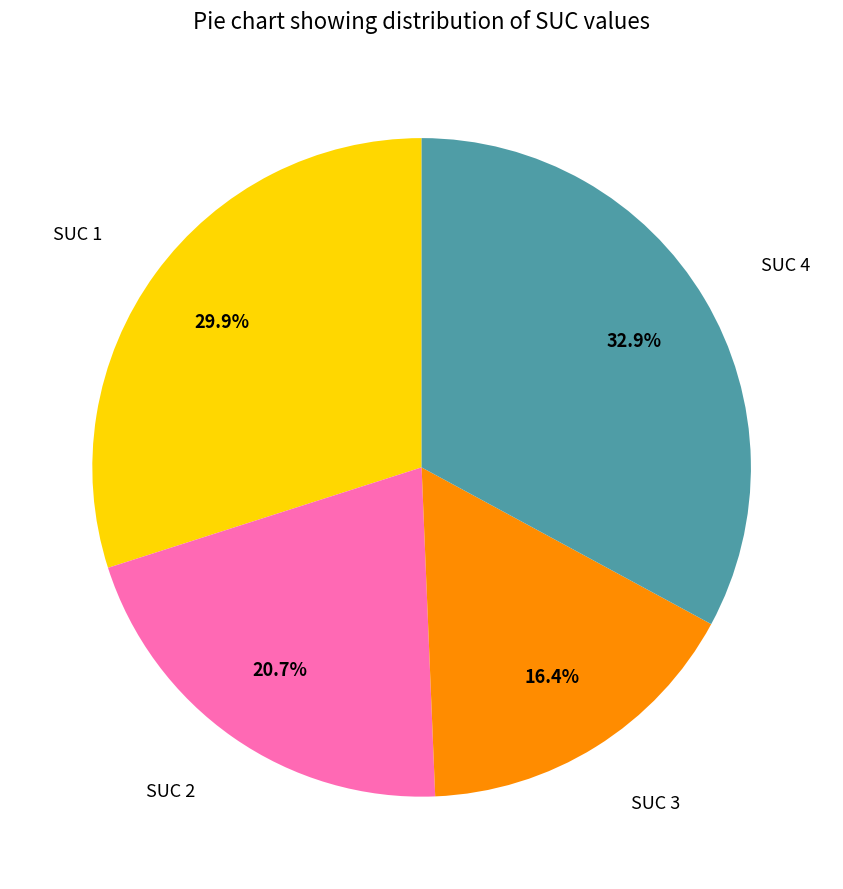

Is there a majority slice in this chart?

No